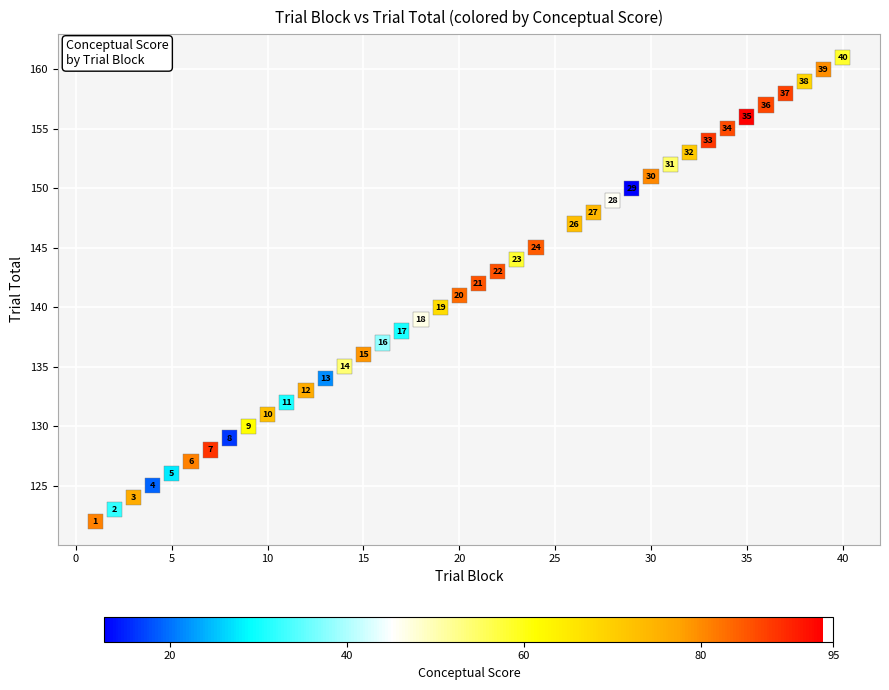

What is the range of X values (max minus min)?

39